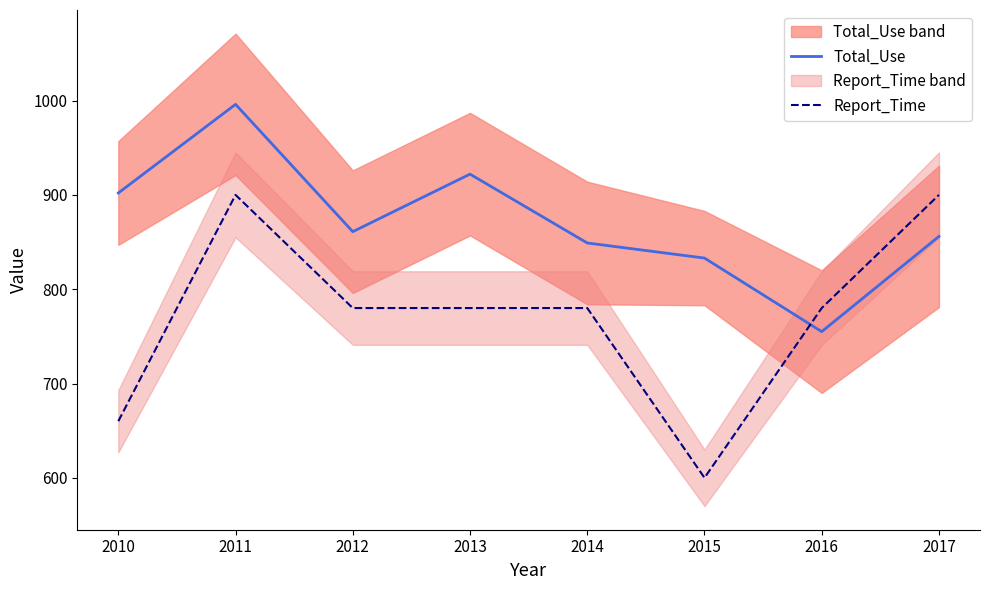

At which category does Total_Use reach its first local valley?

2012